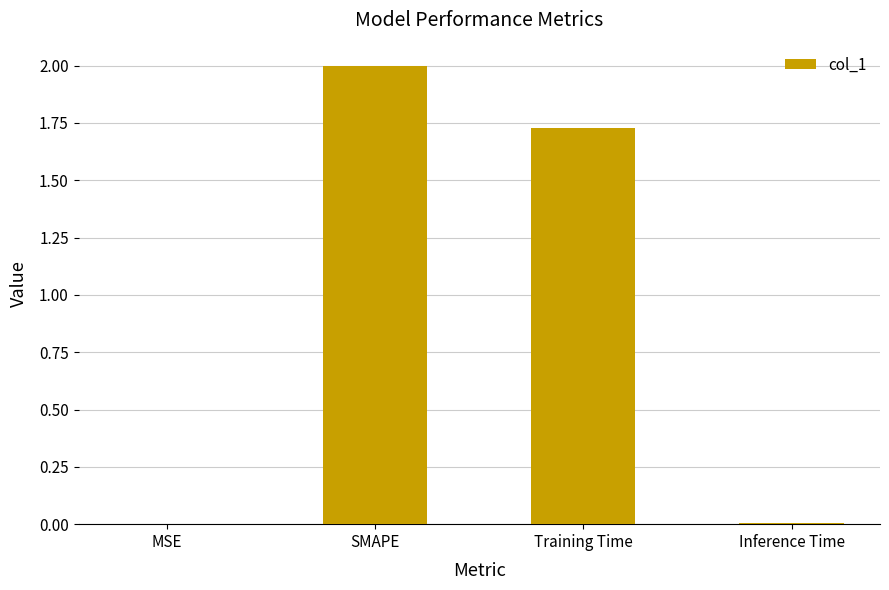

How many distinct data groups are displayed?

1